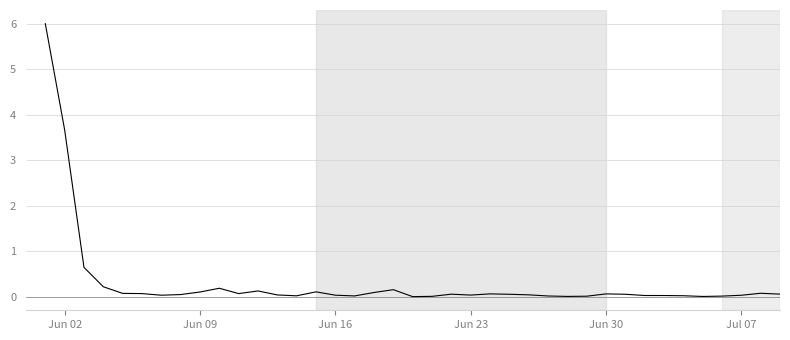

What is the difference between the maximum and minimum values?

6.0